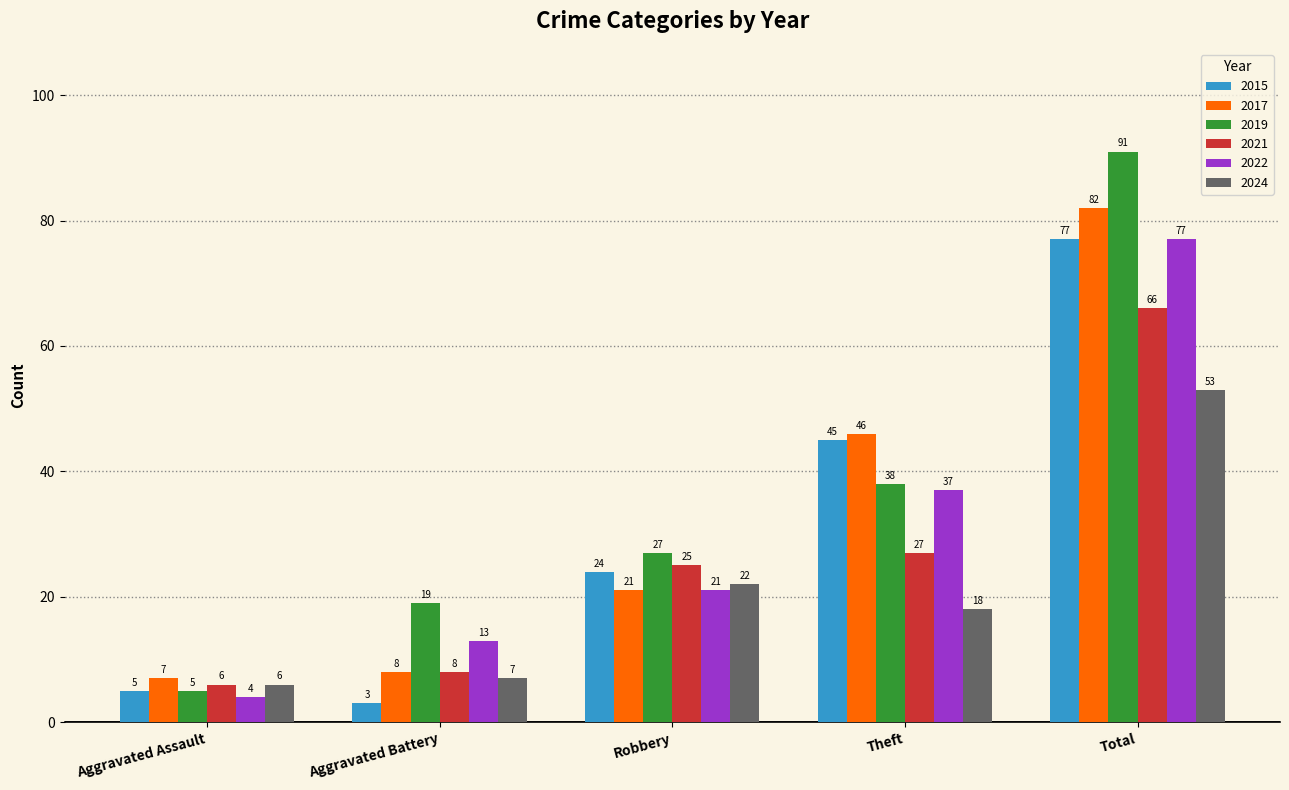

Which series changed the most between Theft and Total?

2019